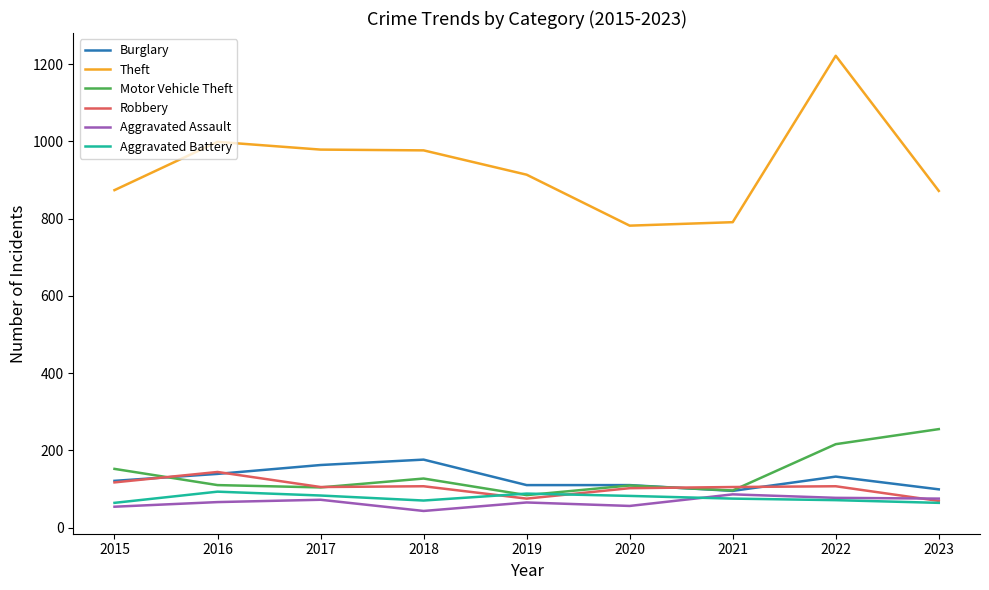

Which series has the widest spread of values?

Theft